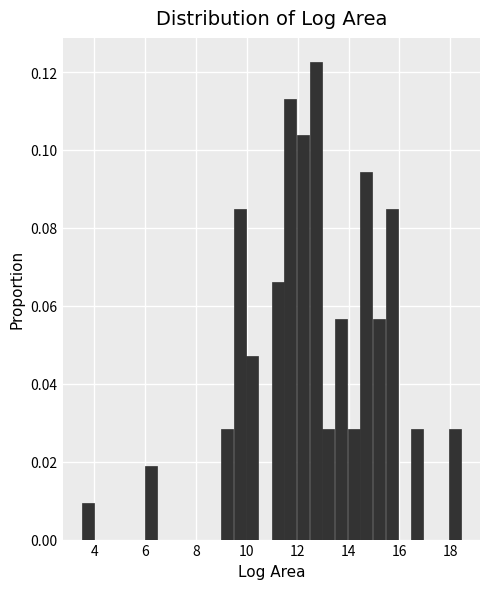

Around what value on the x-axis is the tallest bar? Give the approximate position of its centre, as read against the axis.

12.8